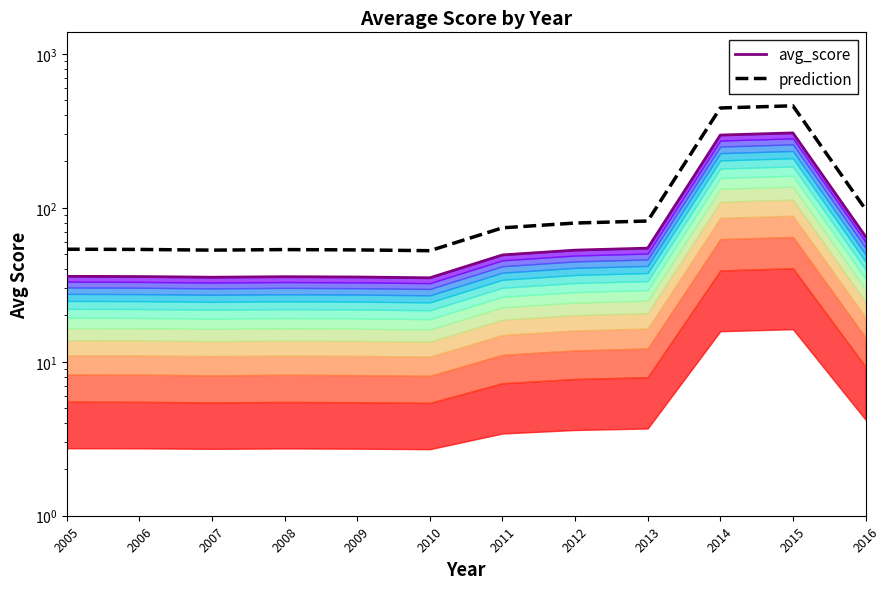

The prediction series shows 726.4 at 2015. True or false?

False